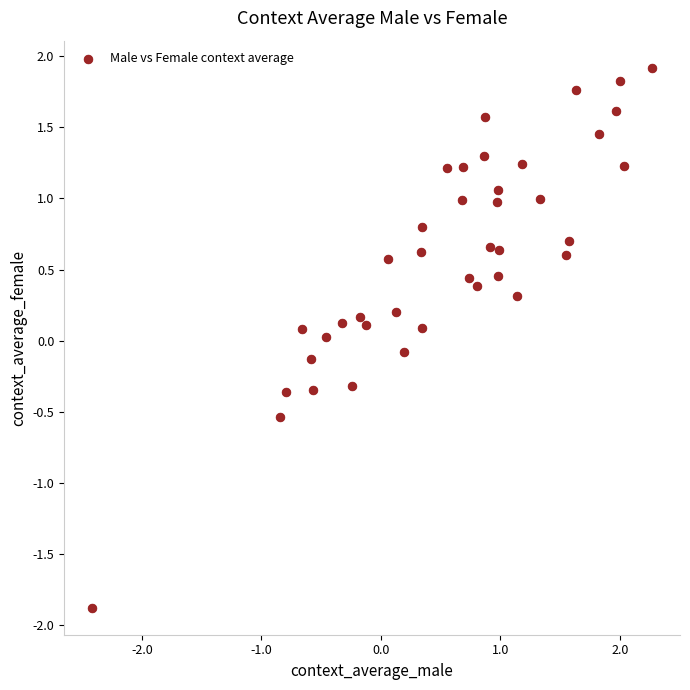

What is the range of Y values (max minus min)?

3.8